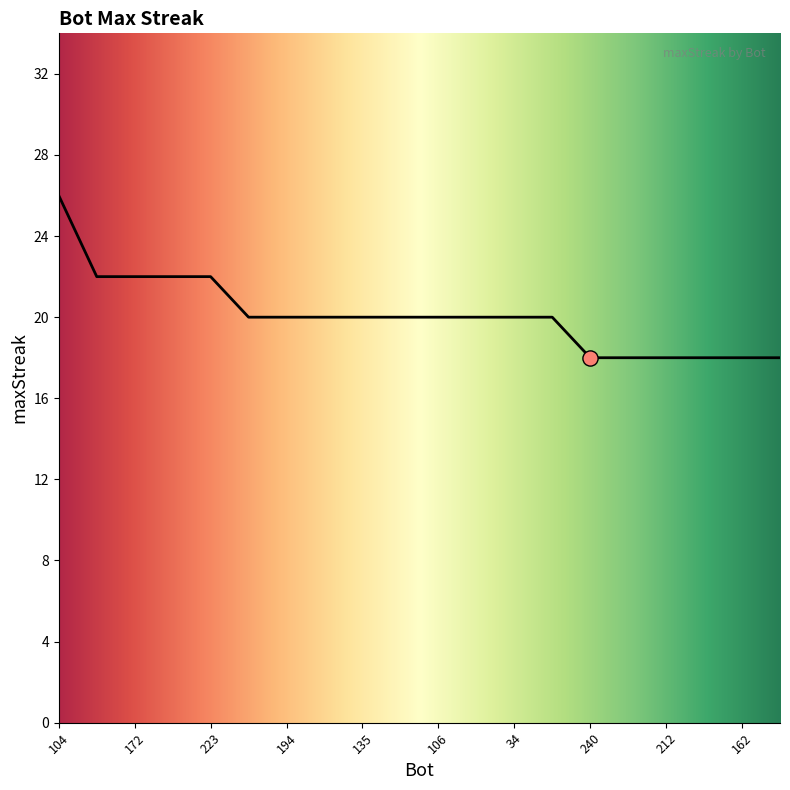

What is the difference between the maximum and minimum values?

8